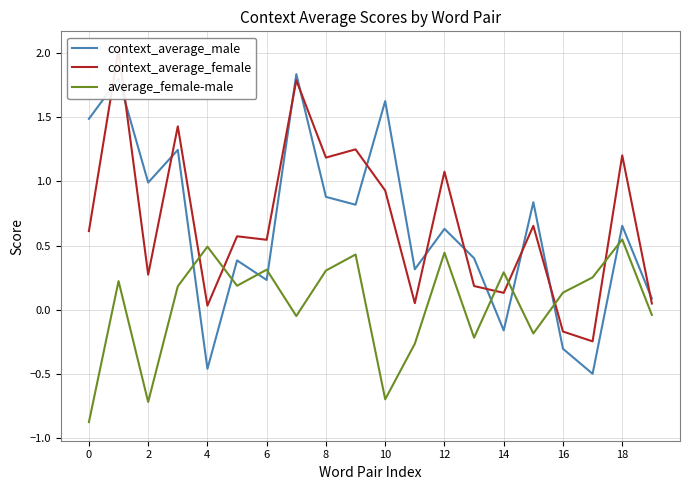

The value of average_female-male at 18 is 0.4. True or false?

False